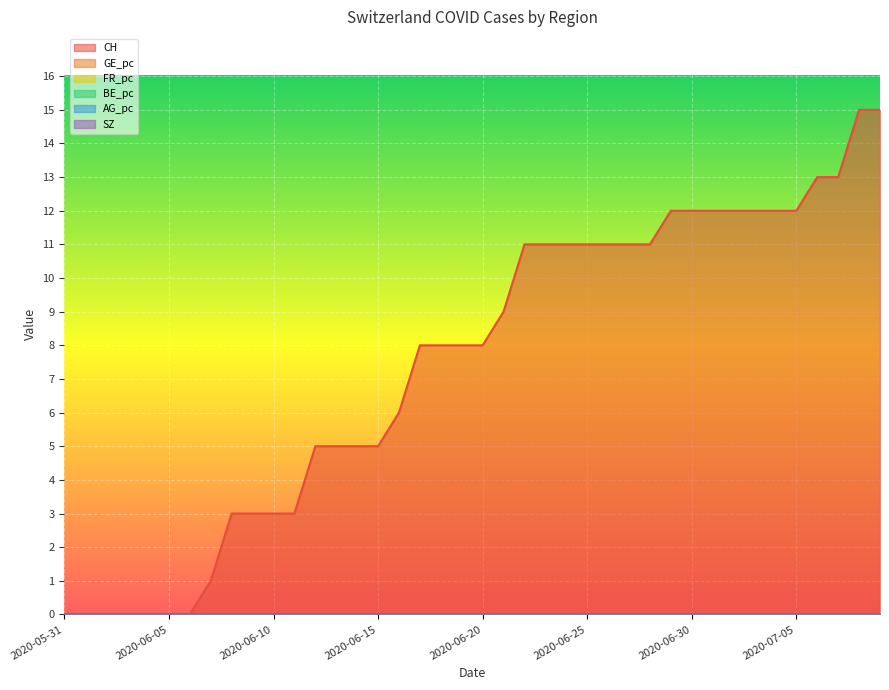

Between 2020-06-26 and 2020-07-08, which is larger?

2020-07-08